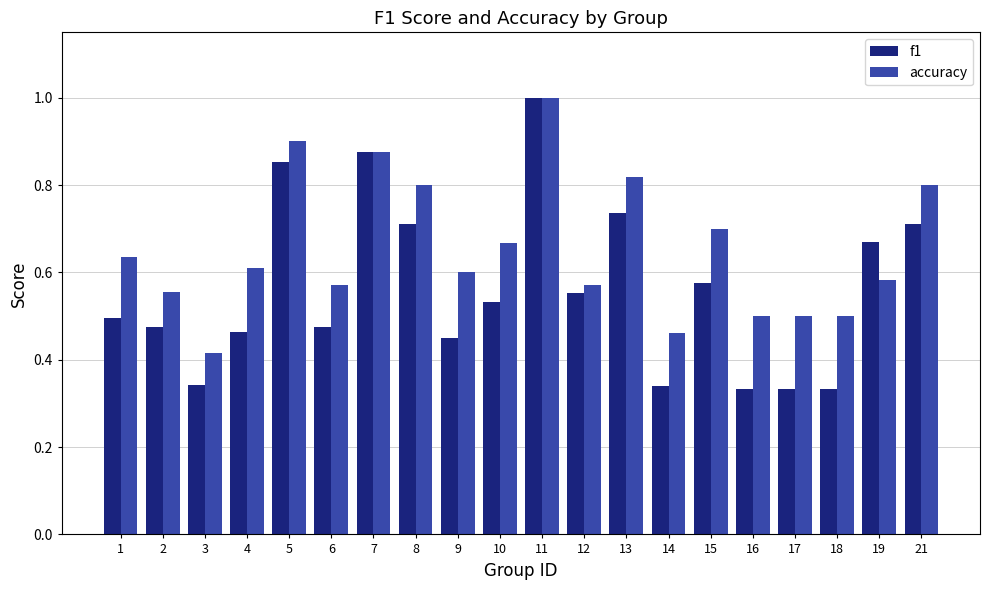

Are the bars grouped side by side (vs. stacked)?

Yes